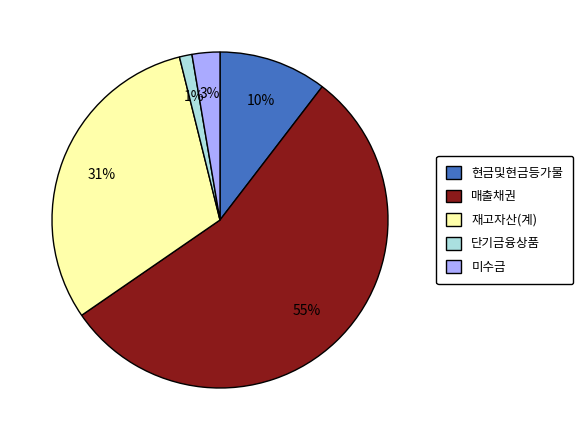

Combined, do 단기금융상품 and 미수금 account for over 50%?

No